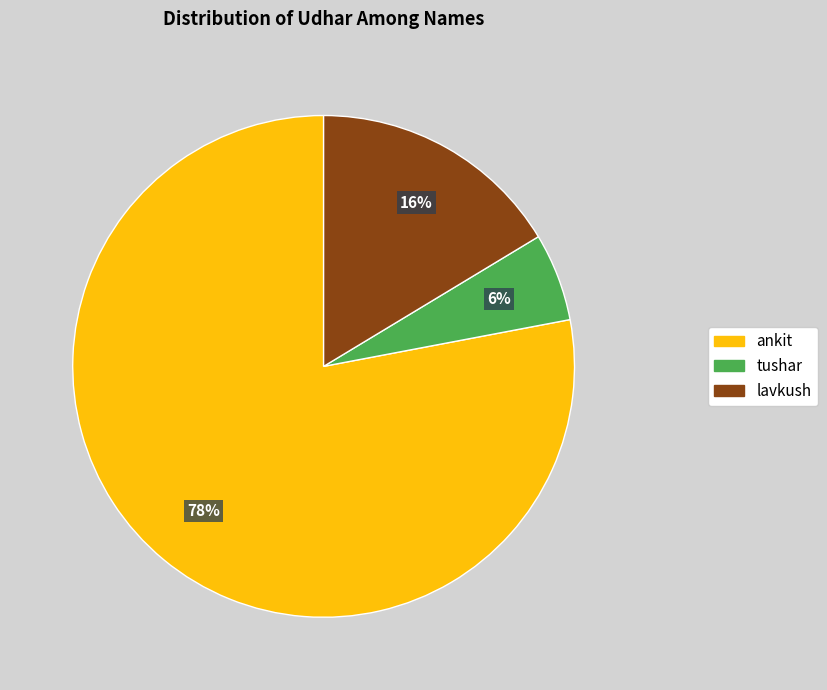

Does ankit account for over 50% of the chart?

Yes